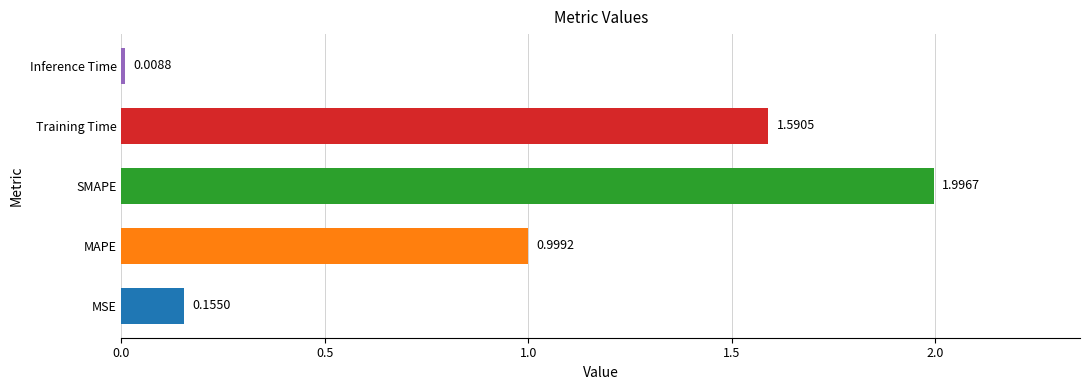

At which category does the chart reach its peak across all series?

SMAPE